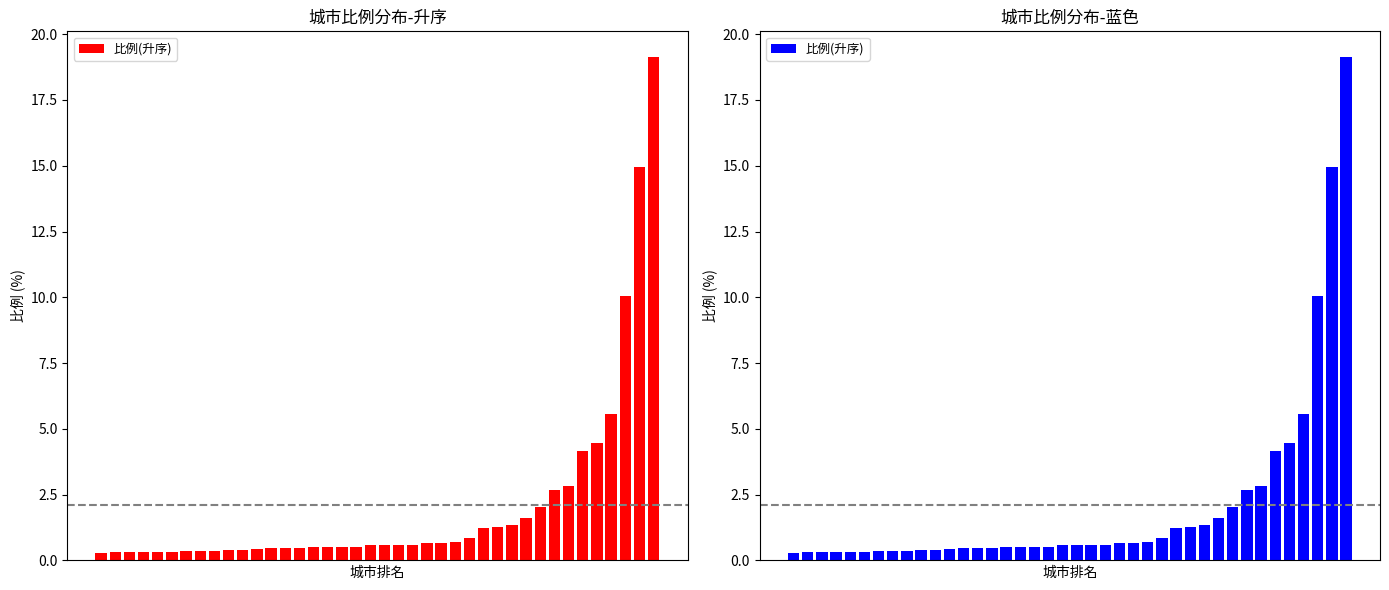

Reading right to left, what are all the values shown in this chart?

19.1	14.9	10.1	5.6	4.5	4.2	2.8	2.7	2.0	1.6	1.4	1.3	1.2	0.9	0.7	0.7	0.7	0.6	0.6	0.6	0.6	0.5	0.5	0.5	0.5	0.5	0.5	0.5	0.4	0.4	0.4	0.4	0.4	0.3	0.3	0.3	0.3	0.3	0.3	0.3